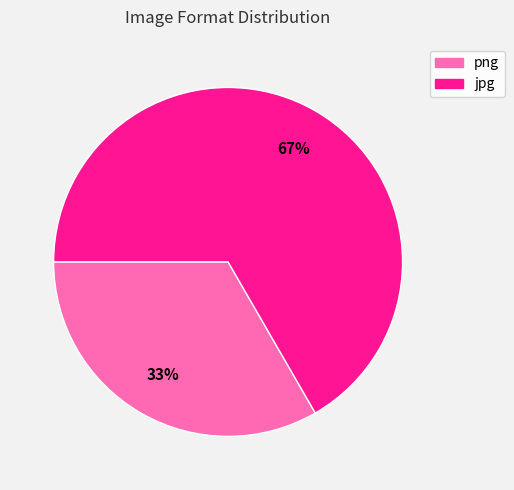

Which category has the biggest portion of the pie?

jpg